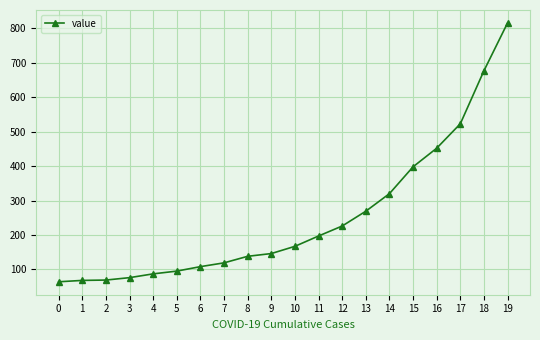

What is the approximate value at 6, to the nearest 100?

100